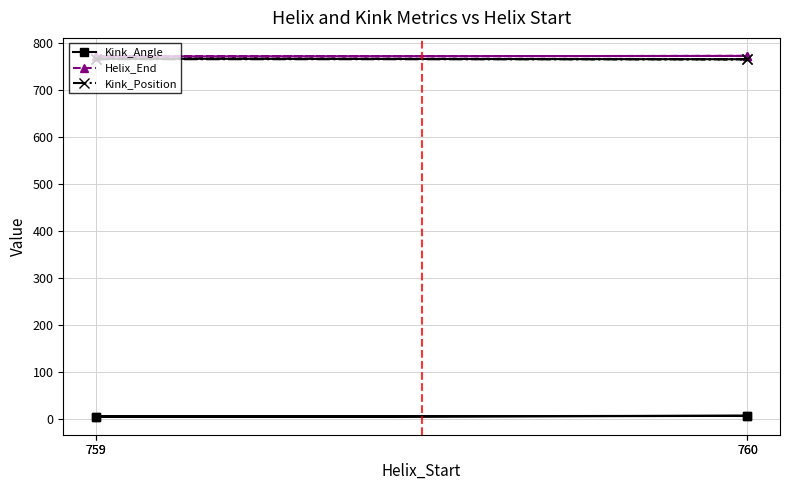

Count the Kink_Position values in the range 765 to 766.

4